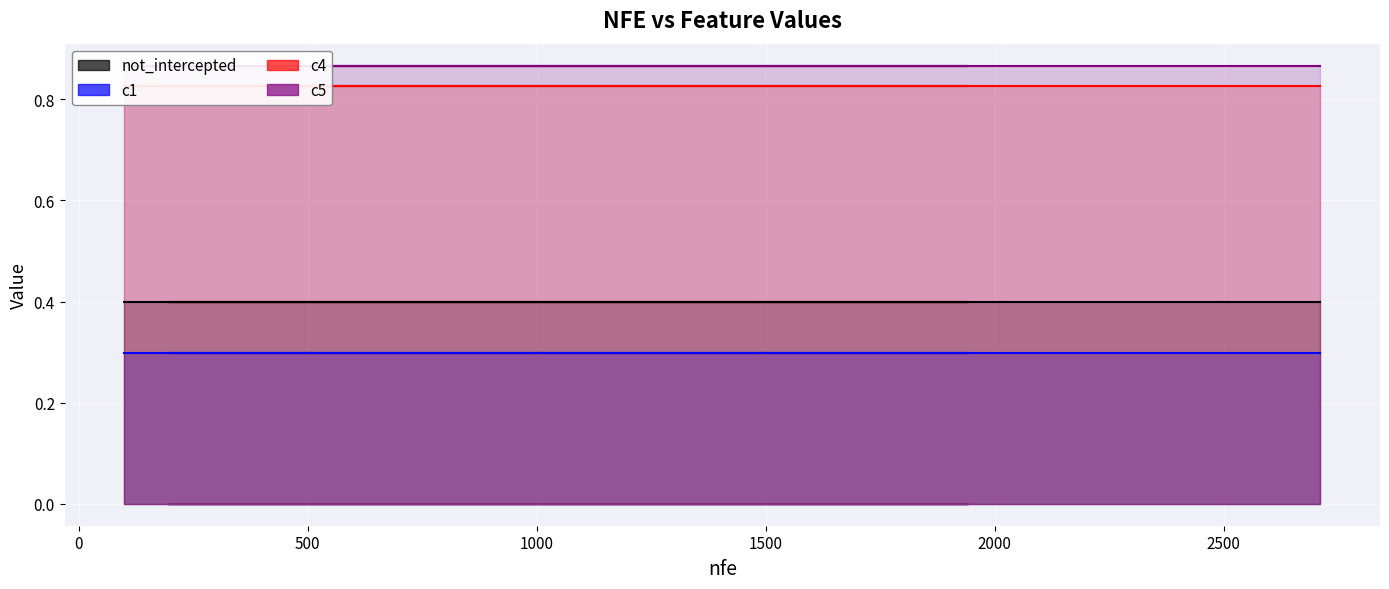

What is the sum of all c1 values?

5.9